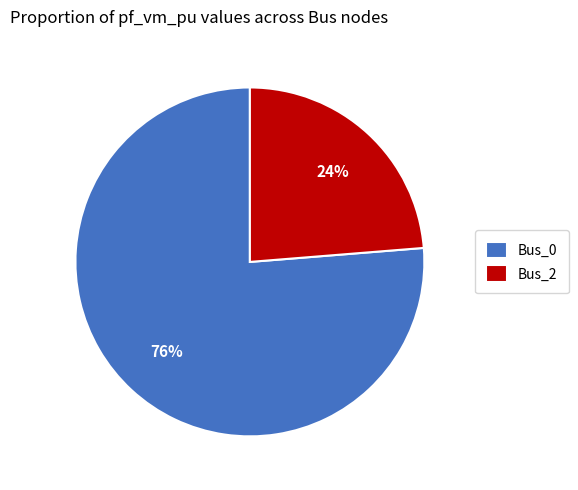

What percentage is the Bus_0 slice, to the nearest percent?

76%